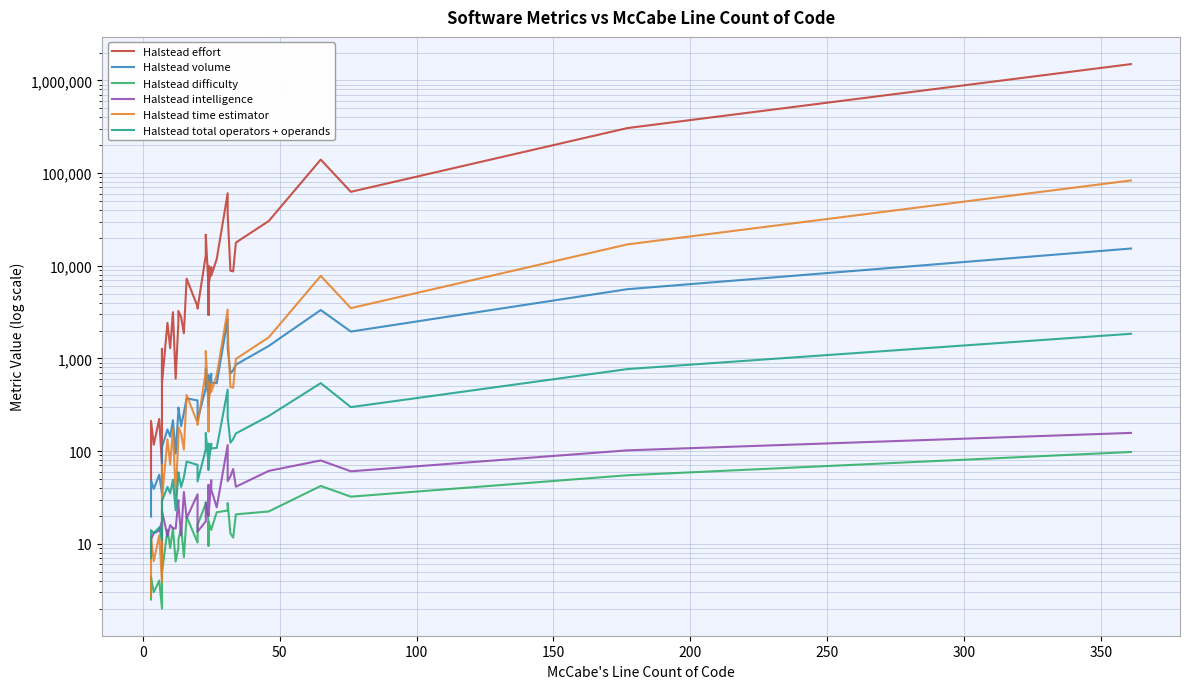

Between 27 and 19, which is larger?

19